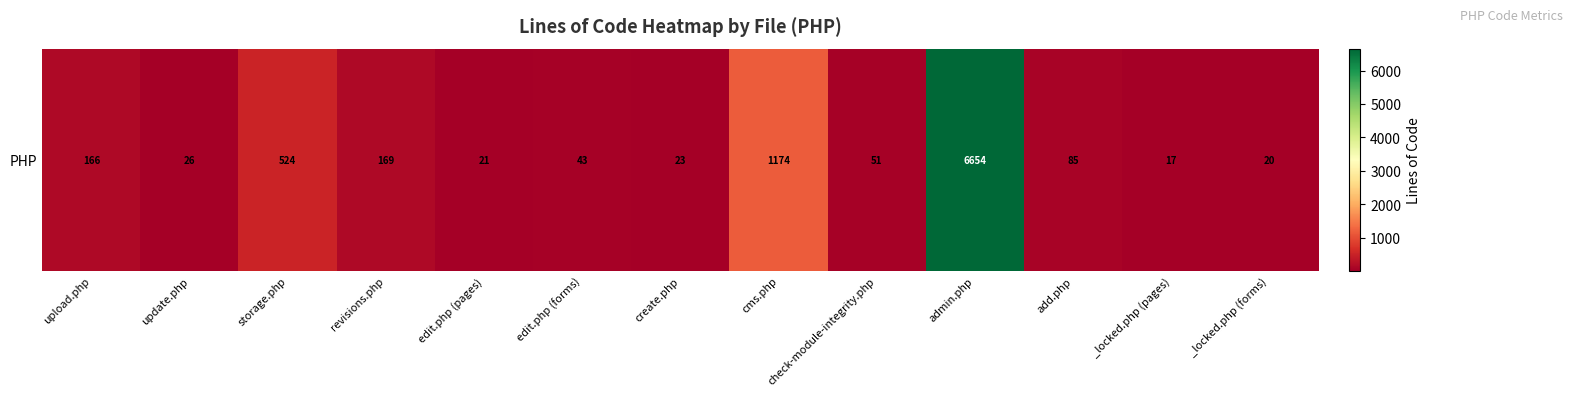

What is the ratio of the value at revisions.php to the value at _locked.php (pages)?

9.9